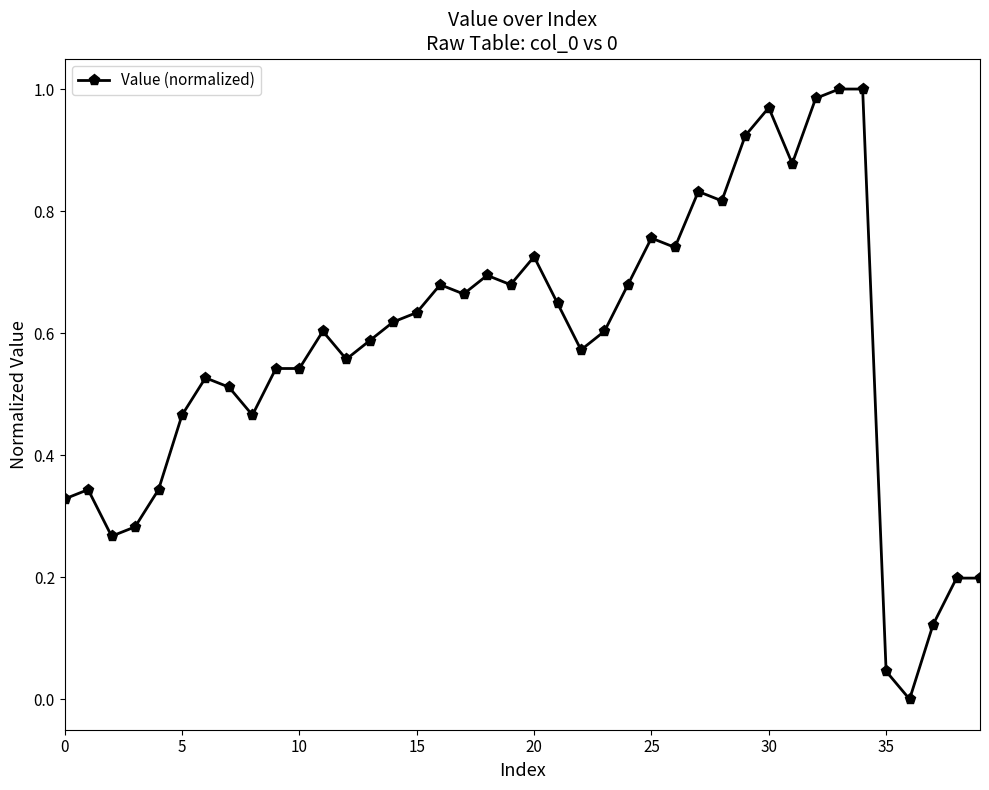

True or false: the data has more than 1 interior local peaks.

True